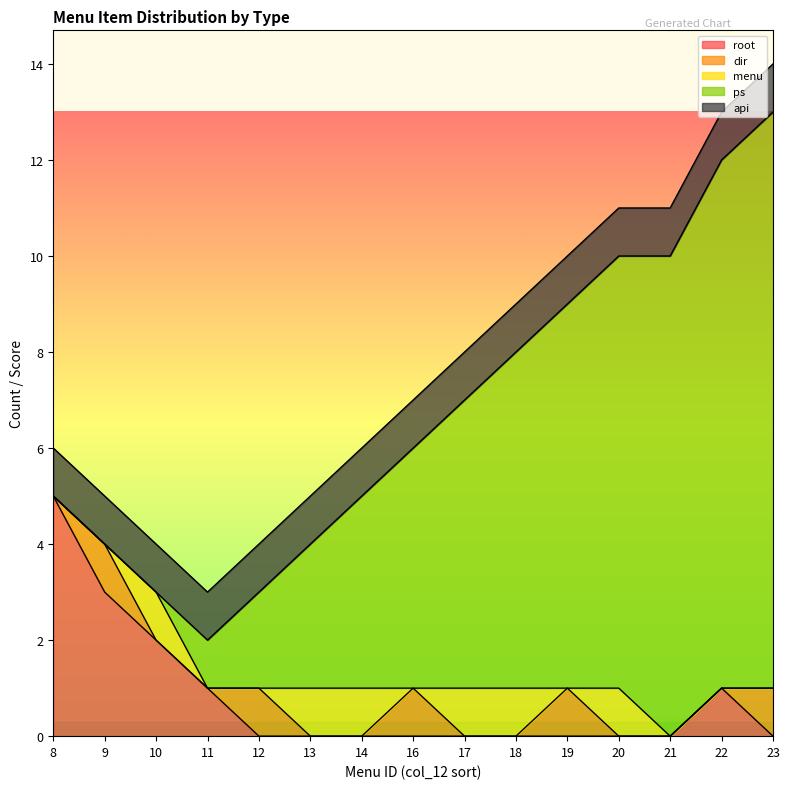

The root series shows 0 at 19. True or false?

True